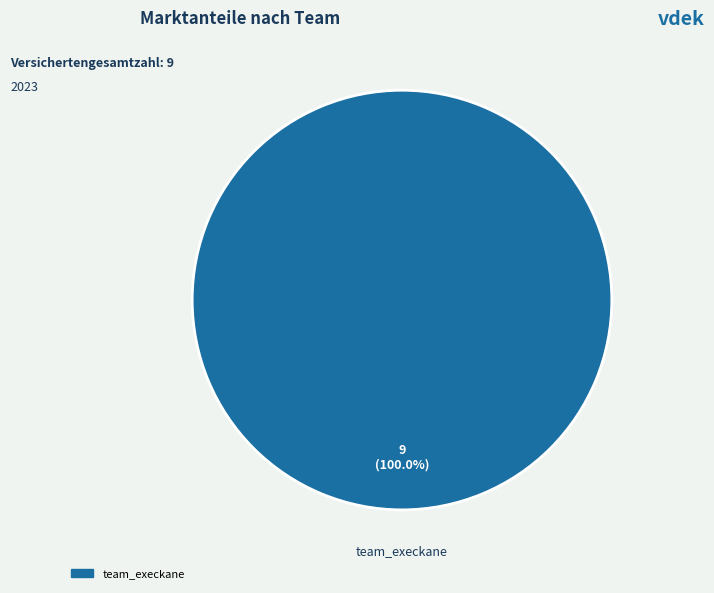

Does any single category account for the majority?

Yes